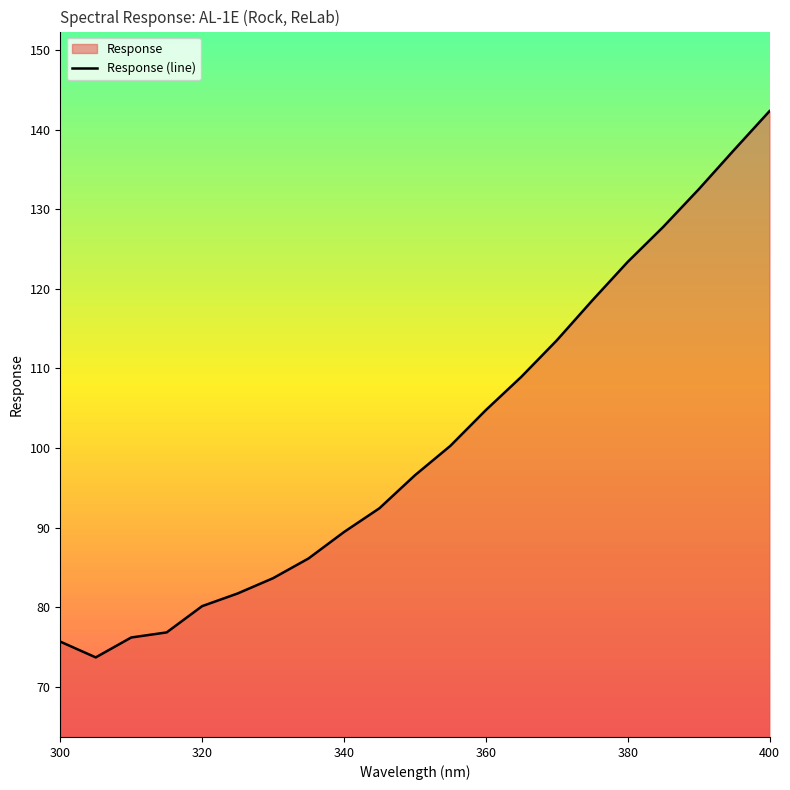

What is the difference between the maximum and minimum values?

68.6